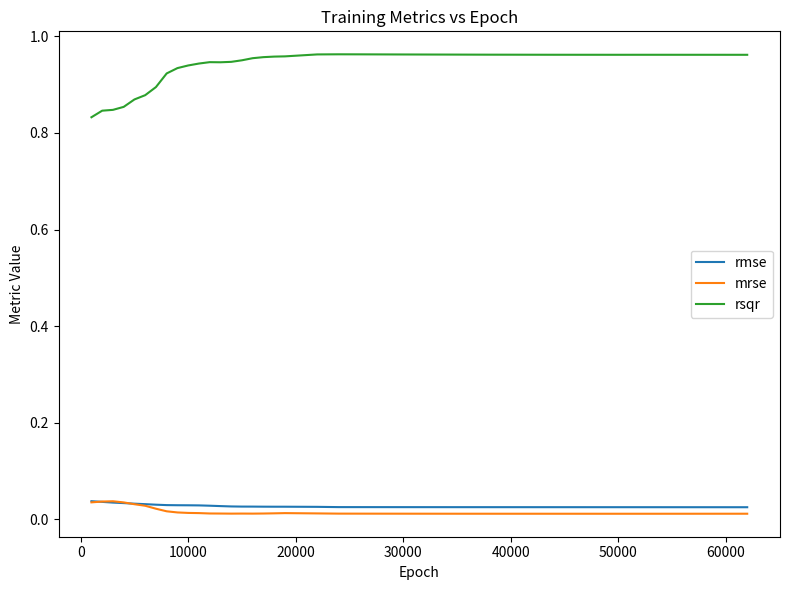

True or false: rsqr and rmse cross at least once.

False